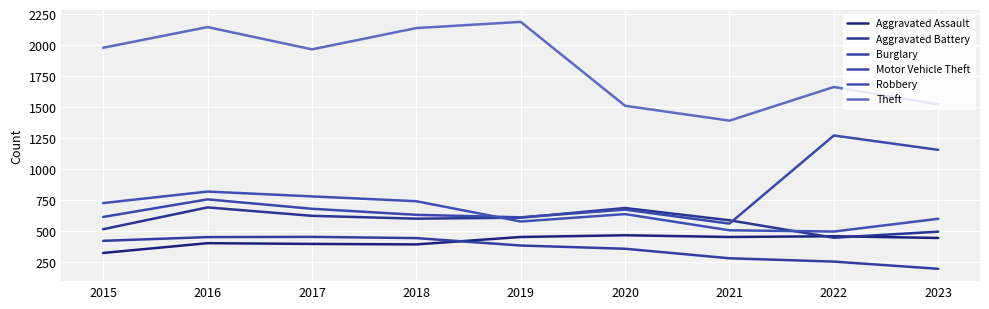

True or false: Motor Vehicle Theft has a value of 370 at 2015.

False